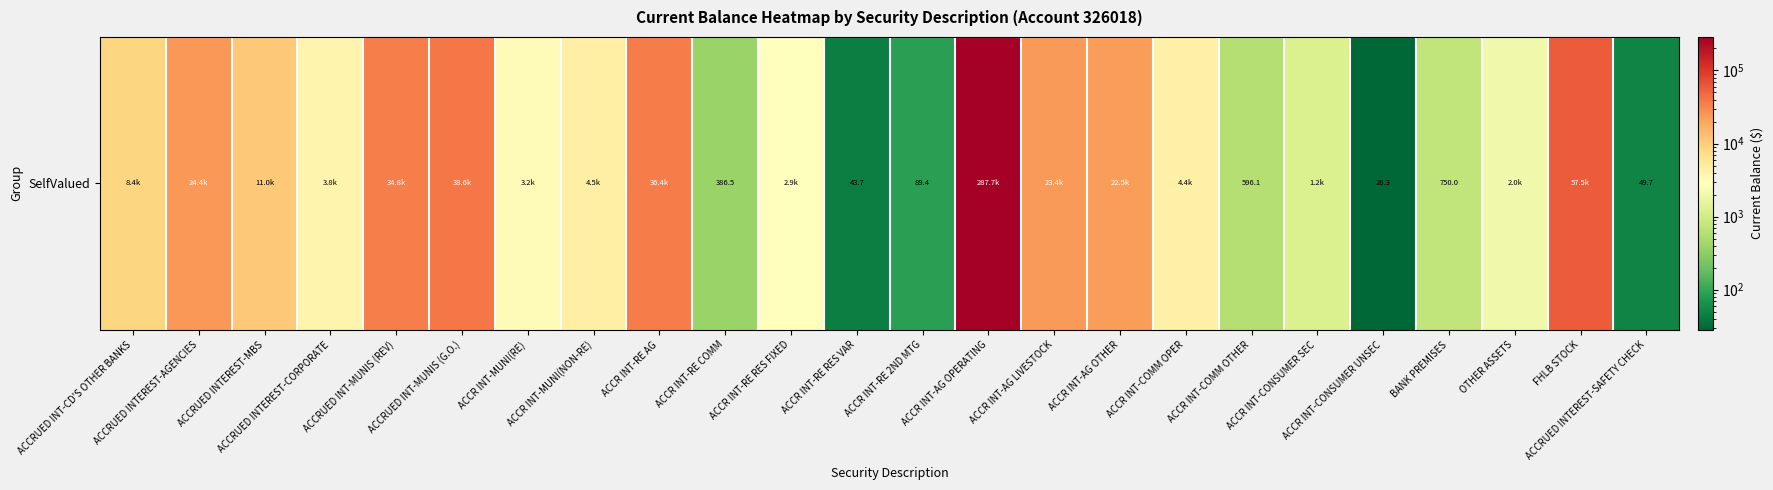

The chart shows a value of 8423.2 at ACCRUED INT-CD'S OTHER BANKS. True or false?

True